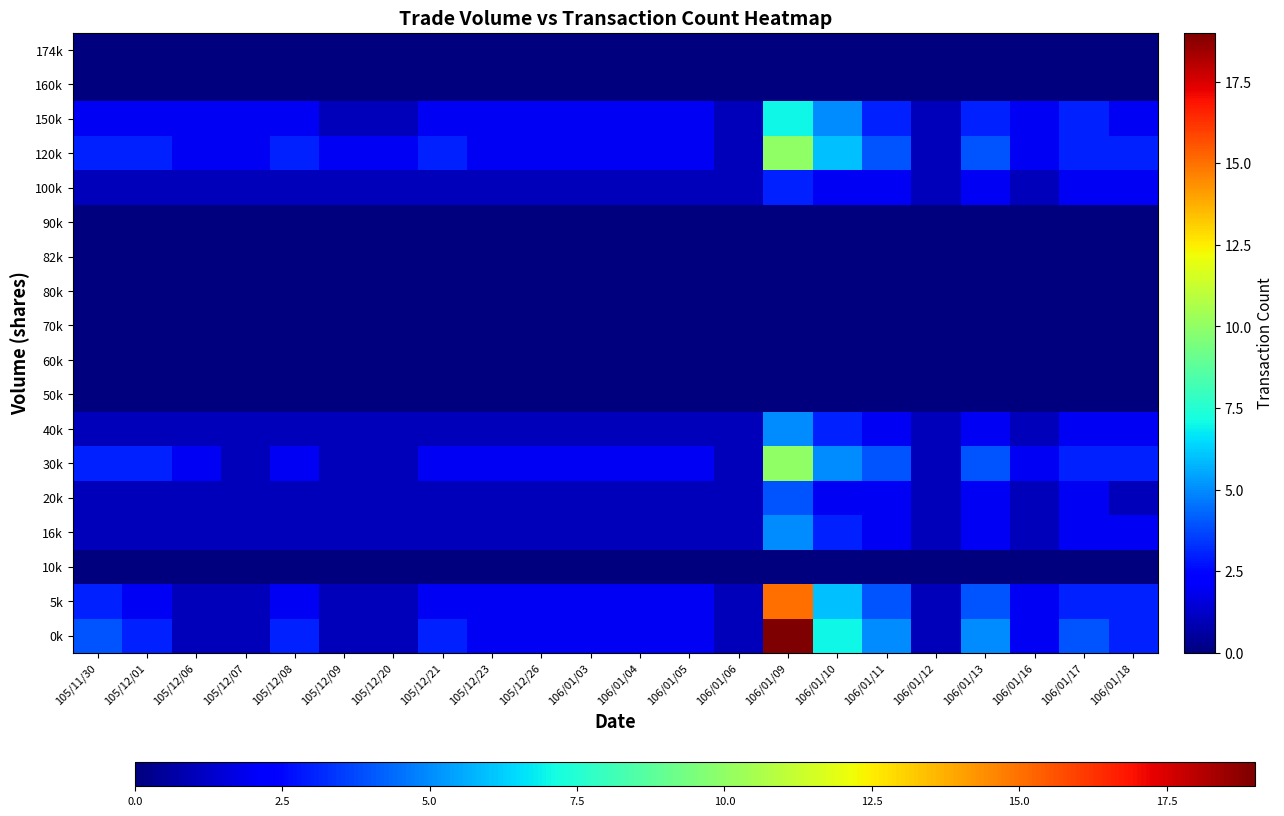

What is the greatest value displayed?

19